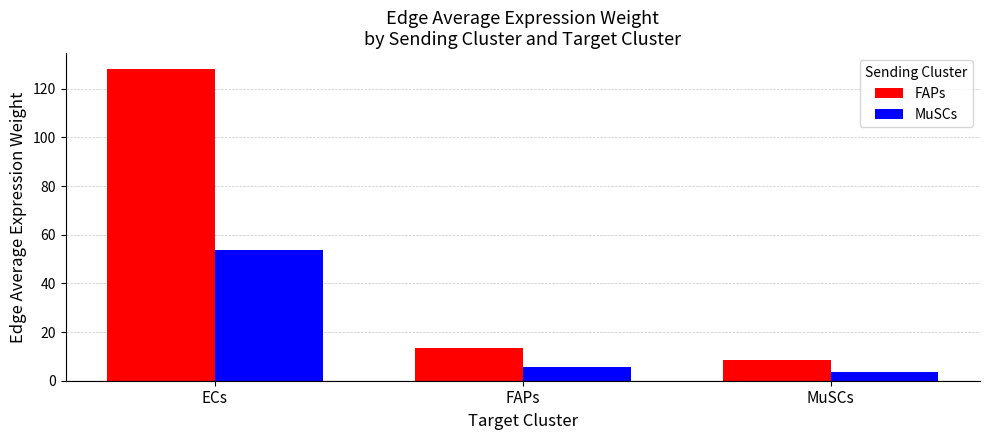

Rank the series at FAPs from highest to lowest value.

FAPs, MuSCs